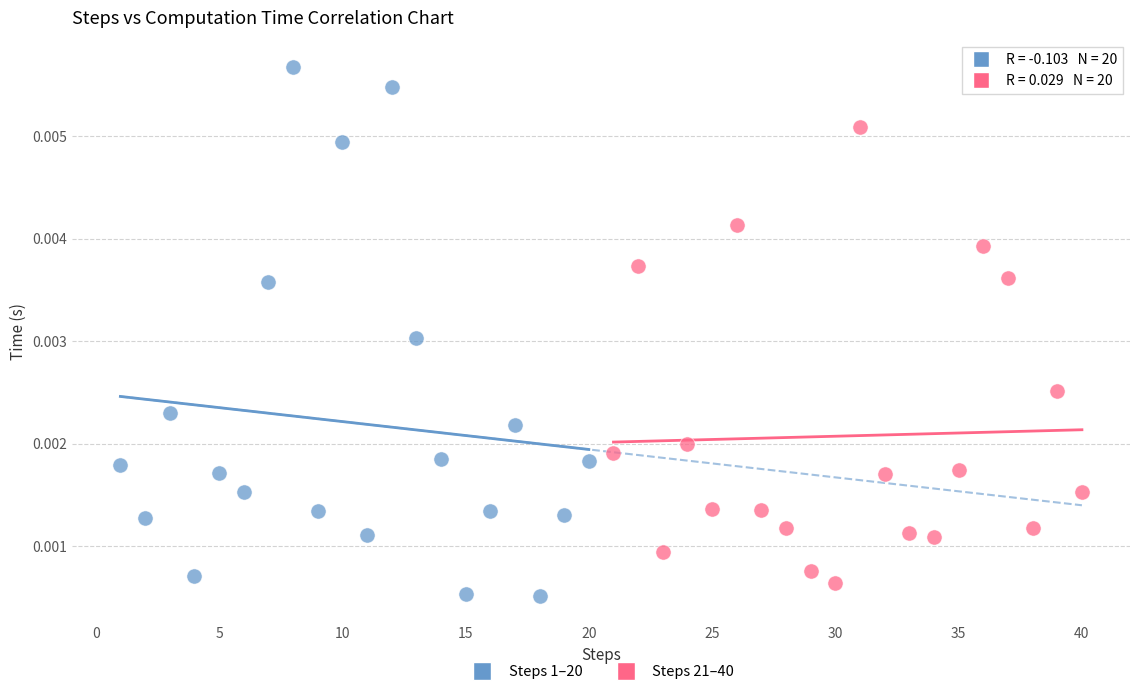

Which series has the largest Y range (max minus min)?

Steps 1–20